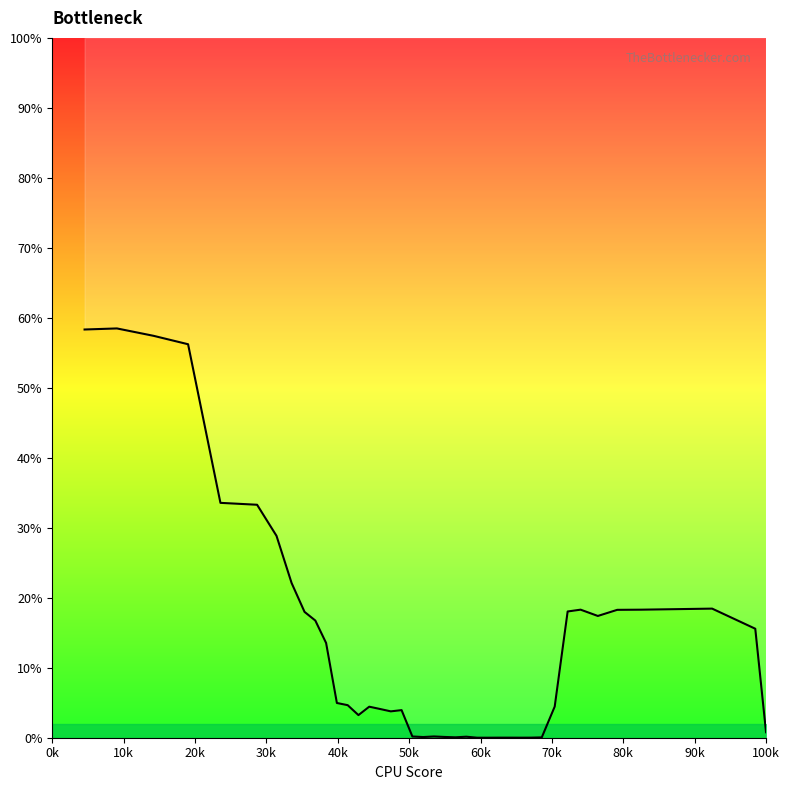

How many data points are less than 4?

17